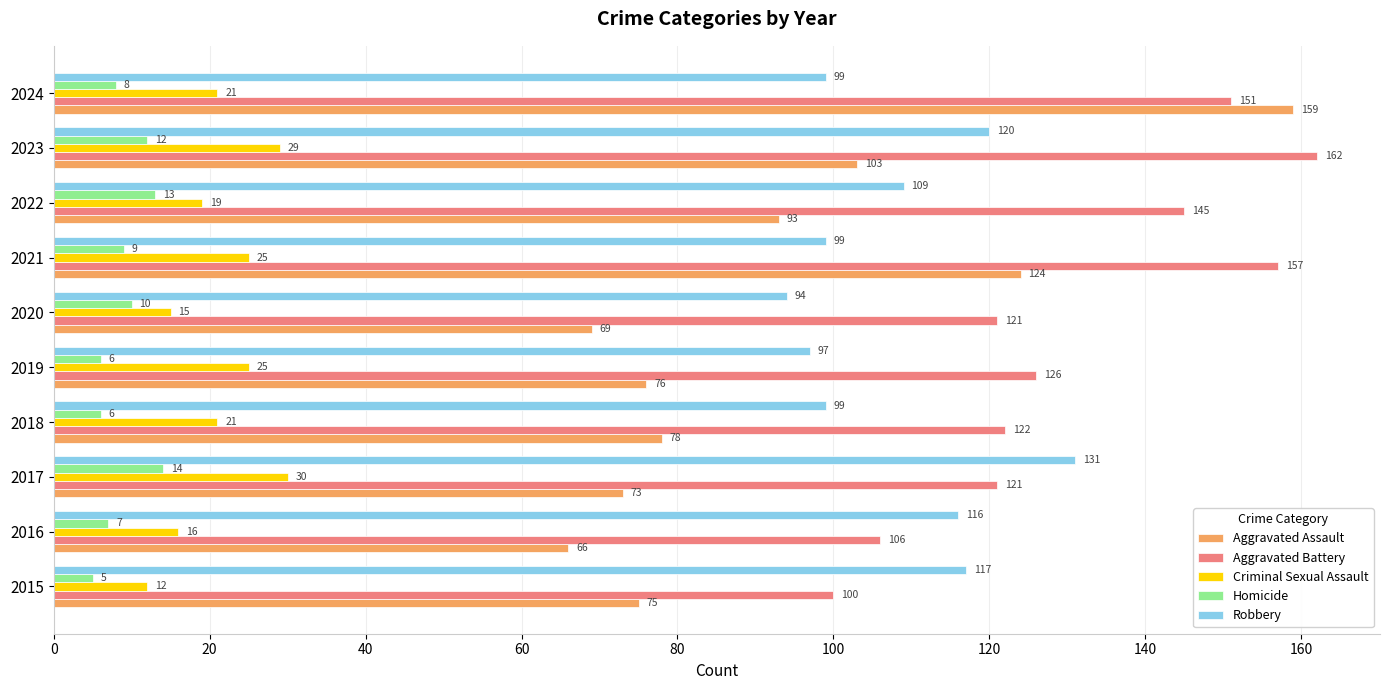

List the series in order of their peak value, highest first.

Aggravated Battery, Aggravated Assault, Robbery, Criminal Sexual Assault, Homicide